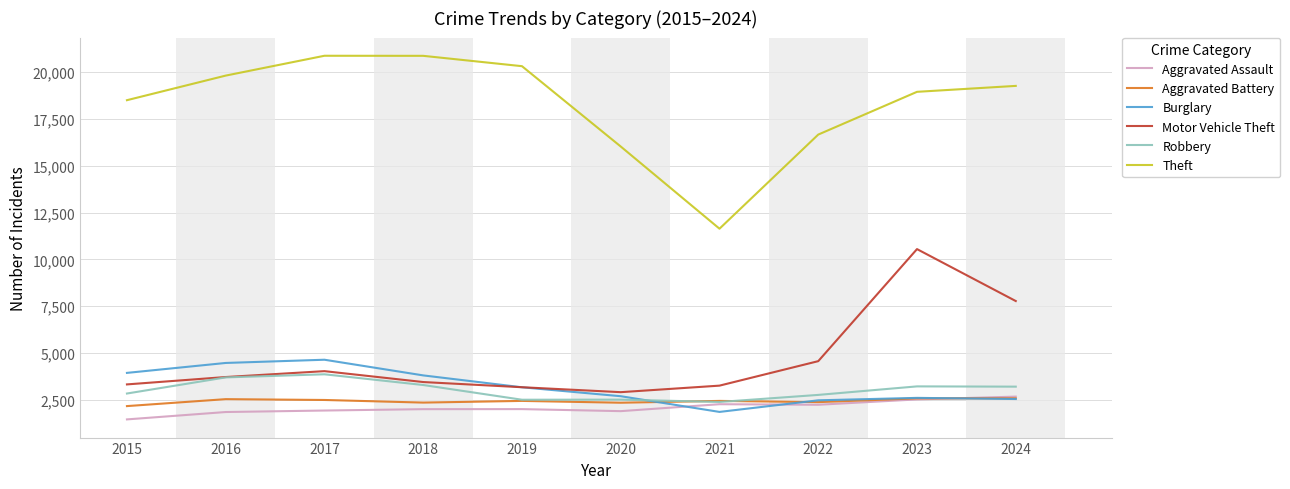

What value does the Burglary series have at 2022?

2470